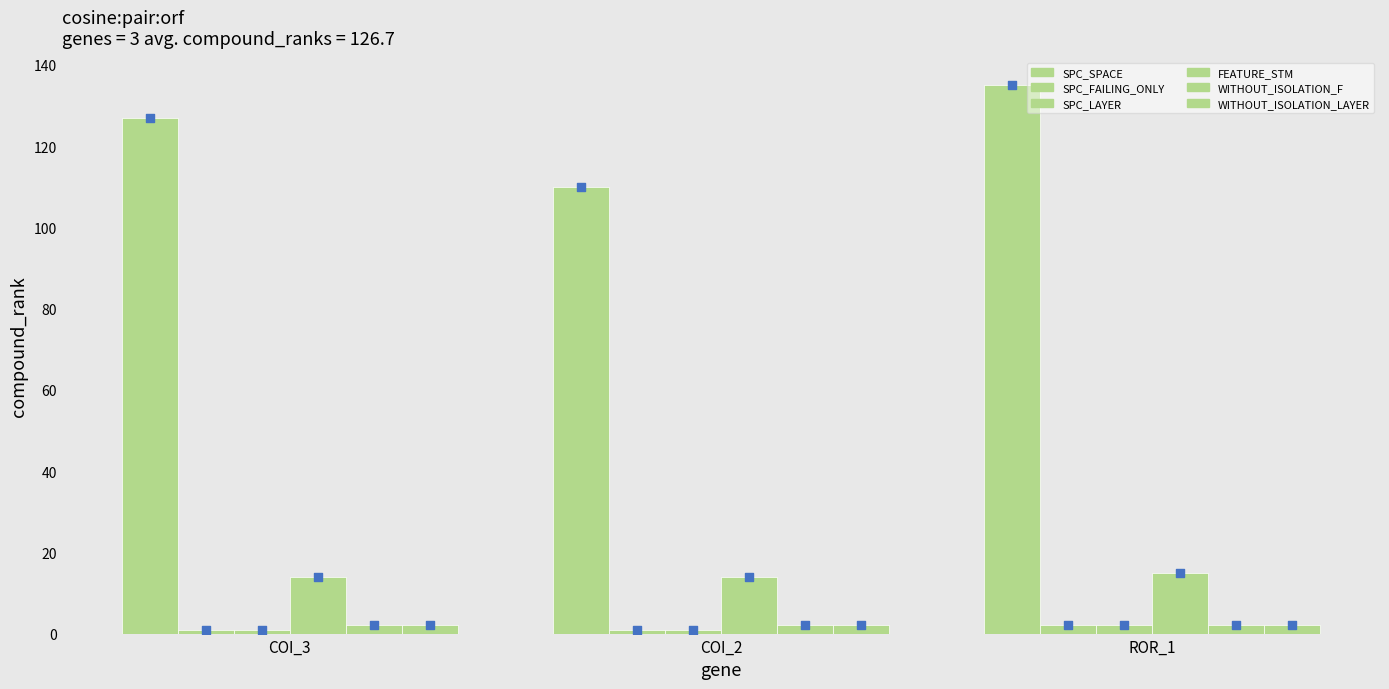

What are all the series names shown in the legend?

SPC_SPACE, SPC_FAILING_ONLY, SPC_LAYER, FEATURE_STM, WITHOUT_ISOLATION_F, WITHOUT_ISOLATION_LAYER